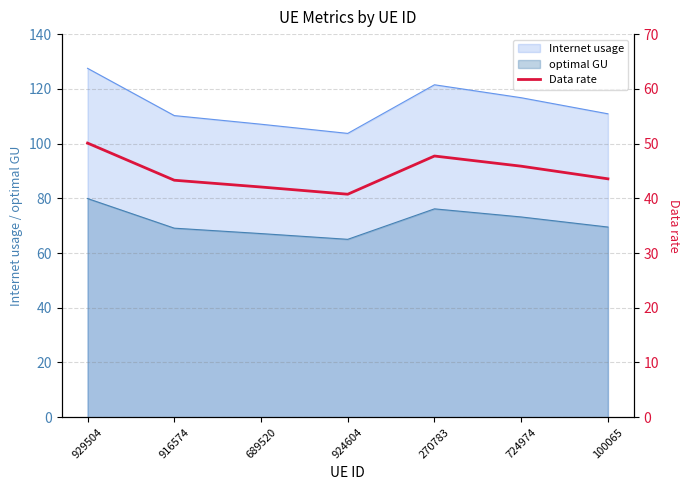

How many interior local valleys (lower than both neighbors) does the data have?

1